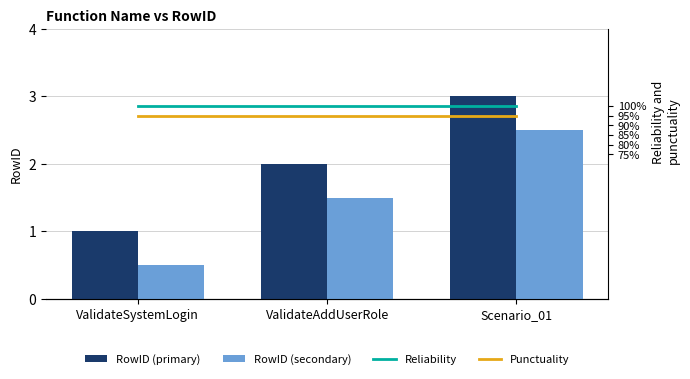

What is the total value across all series at Scenario_01?

200.5